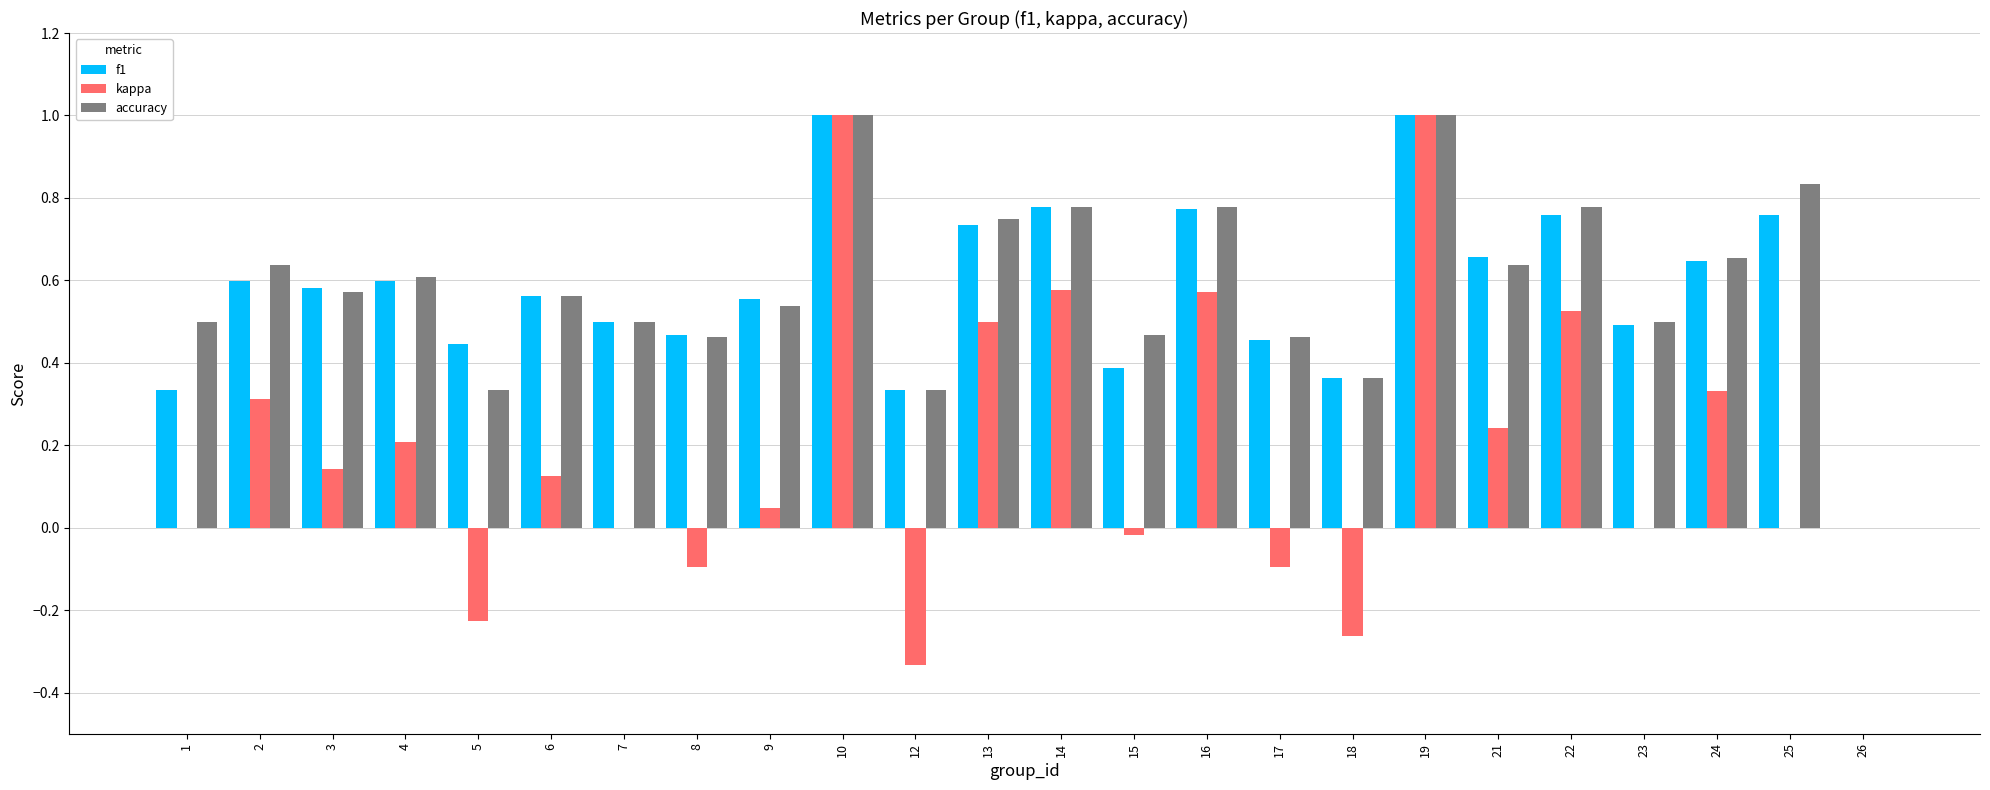

Between 9 and 14, which series saw the biggest shift?

kappa